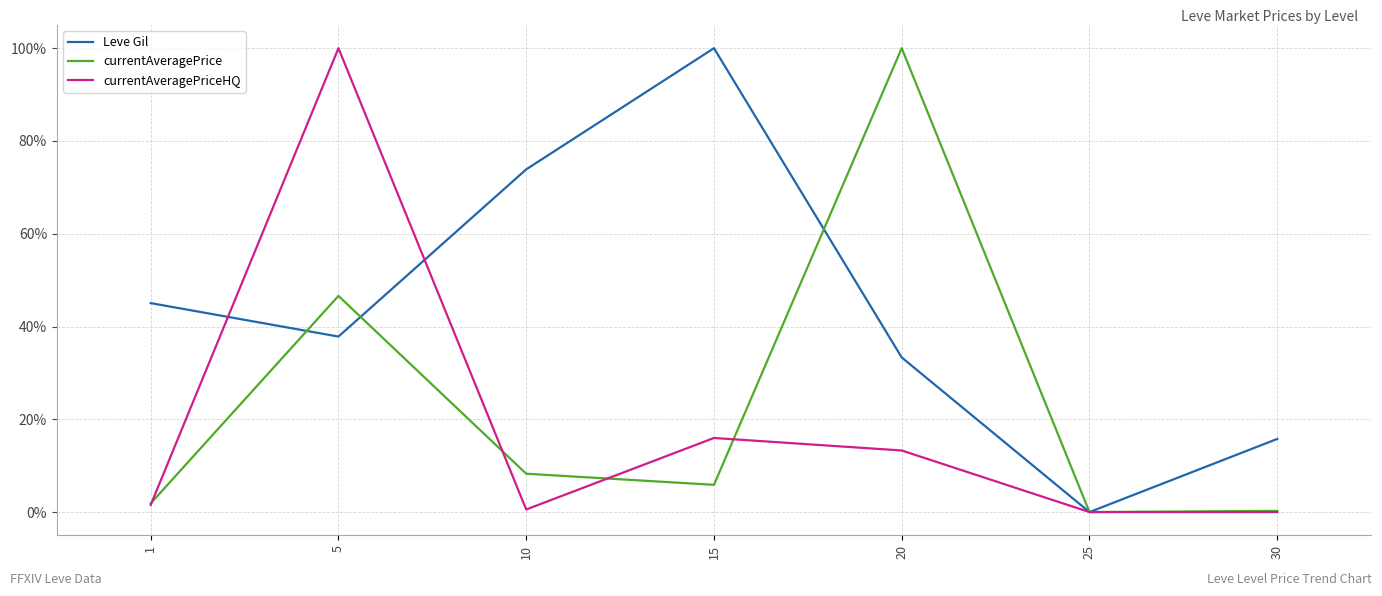

In Leve Gil, how many points are higher than both neighbors (excluding endpoints)?

1